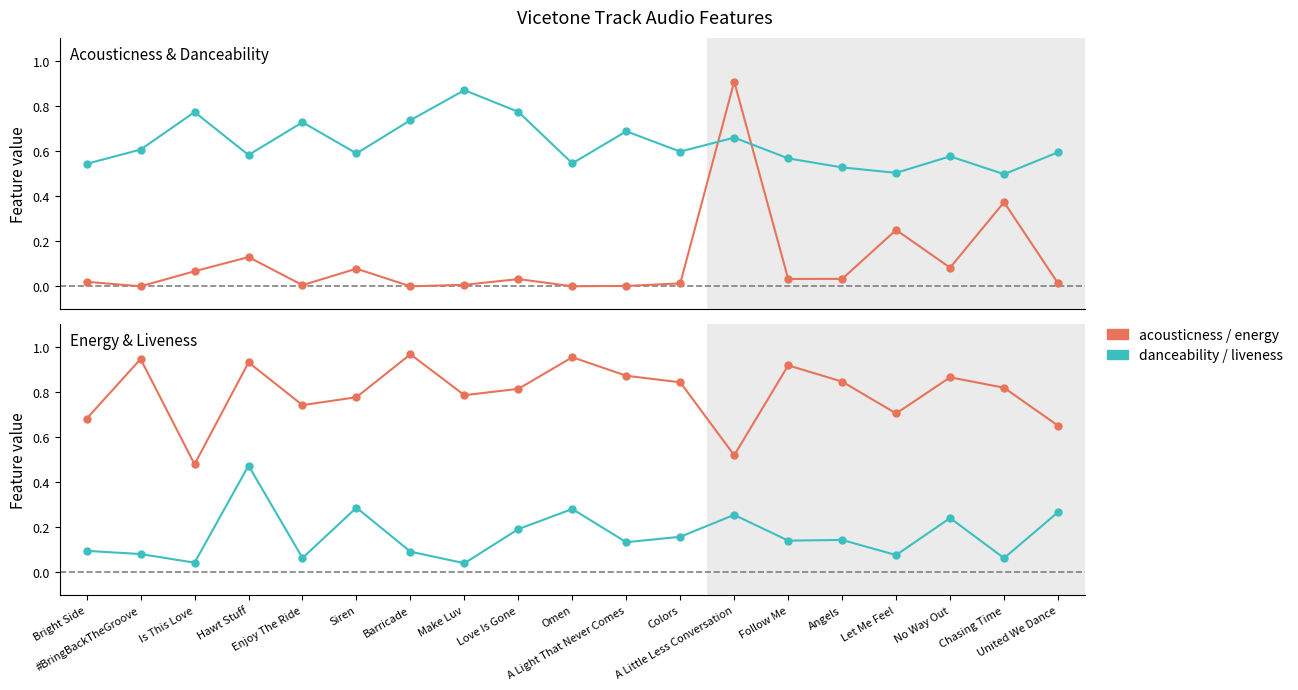

What is the approximate value of liveness at A Light That Never Comes?

0.1